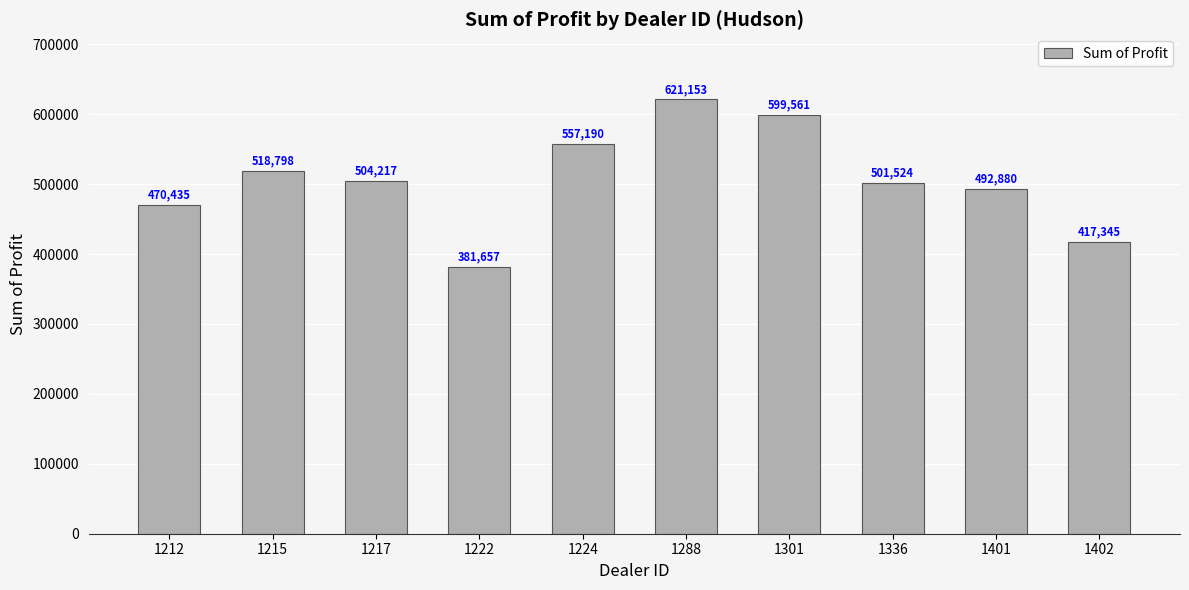

Rank the categories by value from lowest to highest.

1222, 1402, 1212, 1401, 1336, 1217, 1215, 1224, 1301, 1288